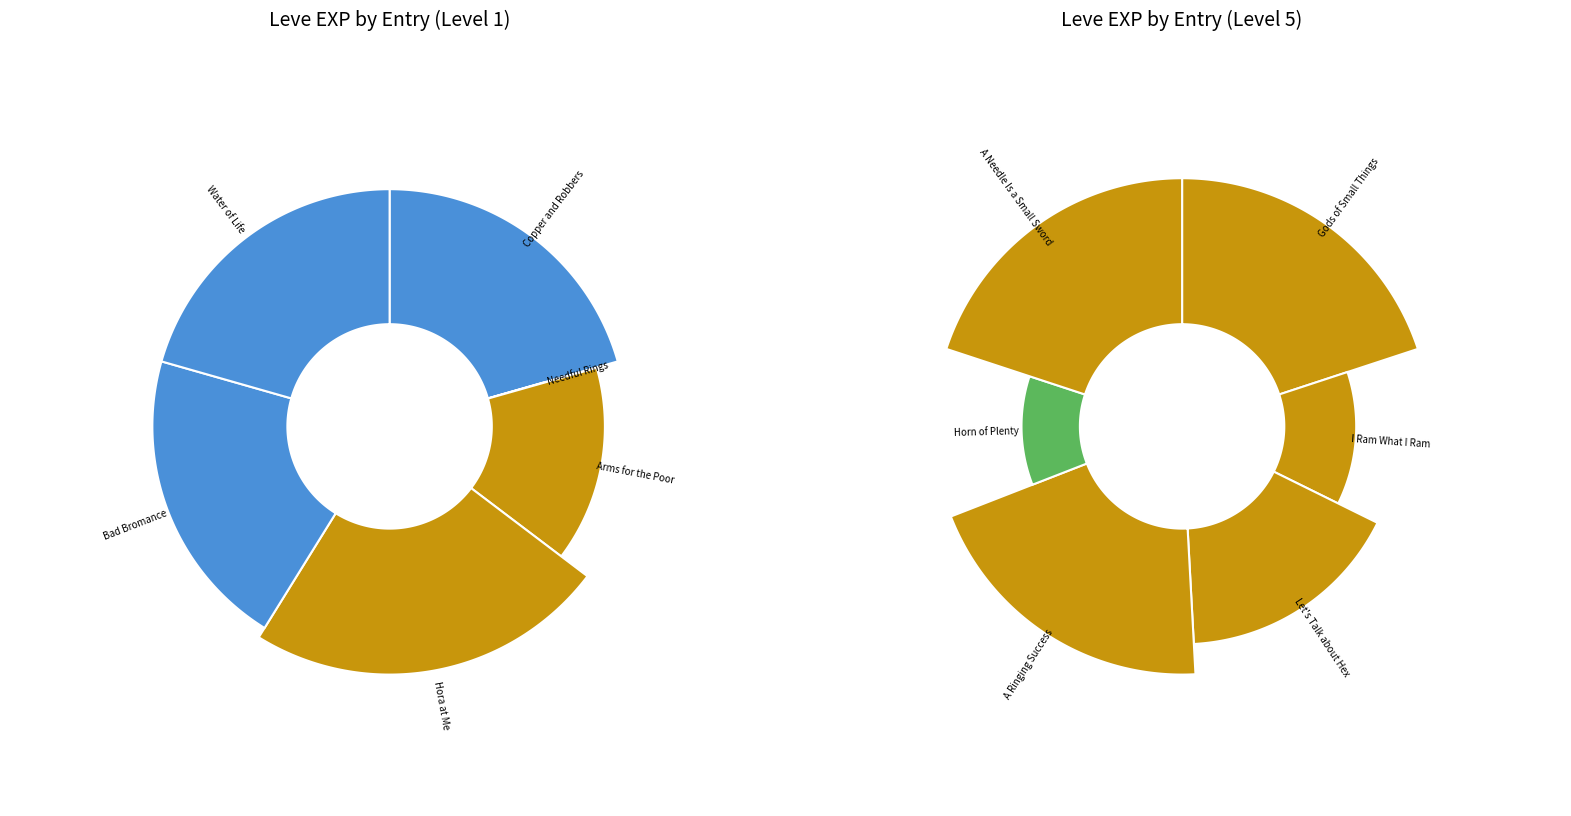

To the nearest percent, what percentage of the pie is Horn of Plenty?

9%